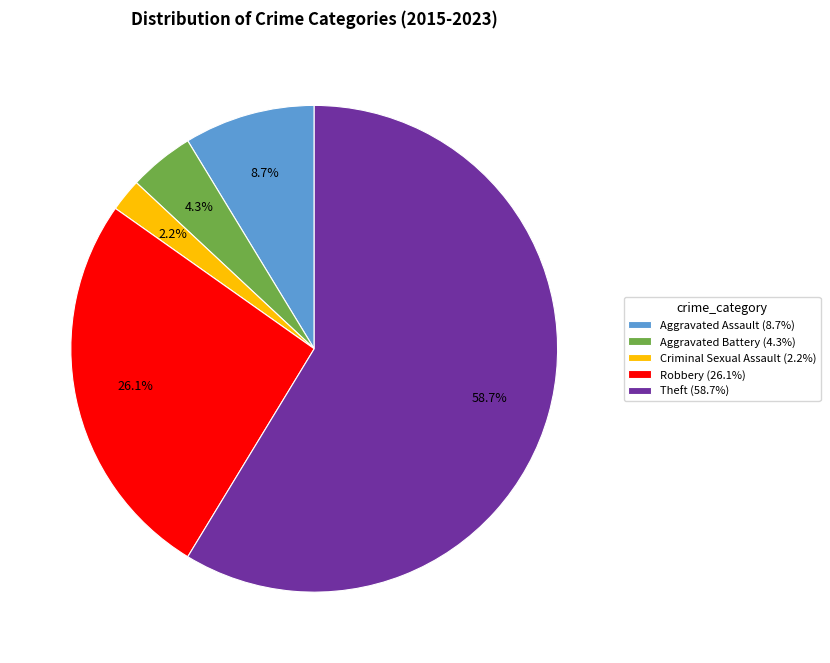

Which slice is the smallest?

Criminal Sexual Assault